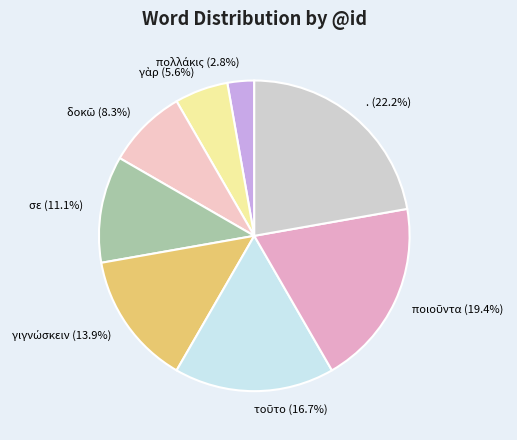

What portion of the pie excludes . (22.2%)?

77.8%